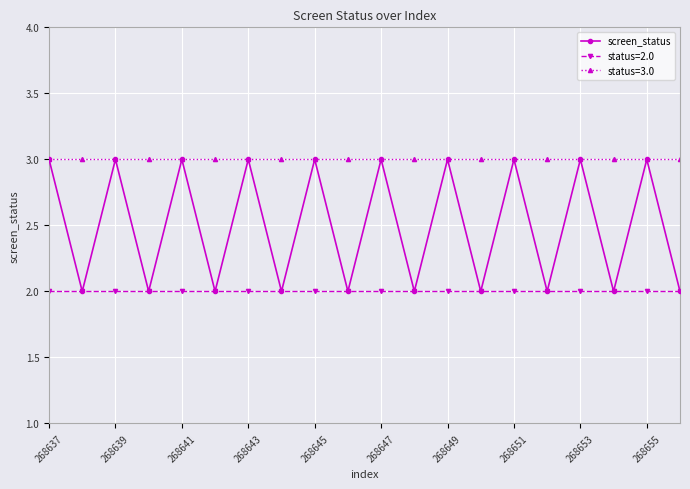

What is the maximum value shown in the chart?

3